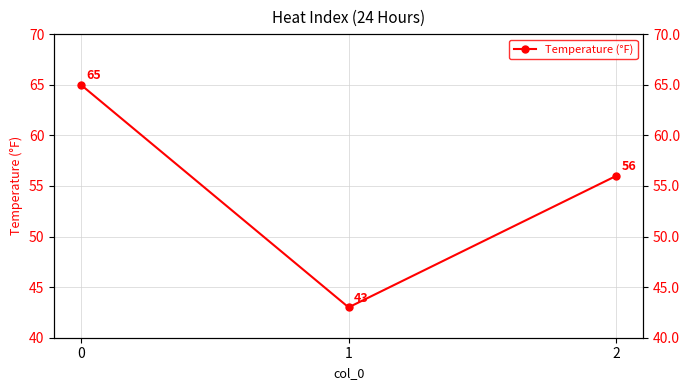

What is the approximate value at 0?

65